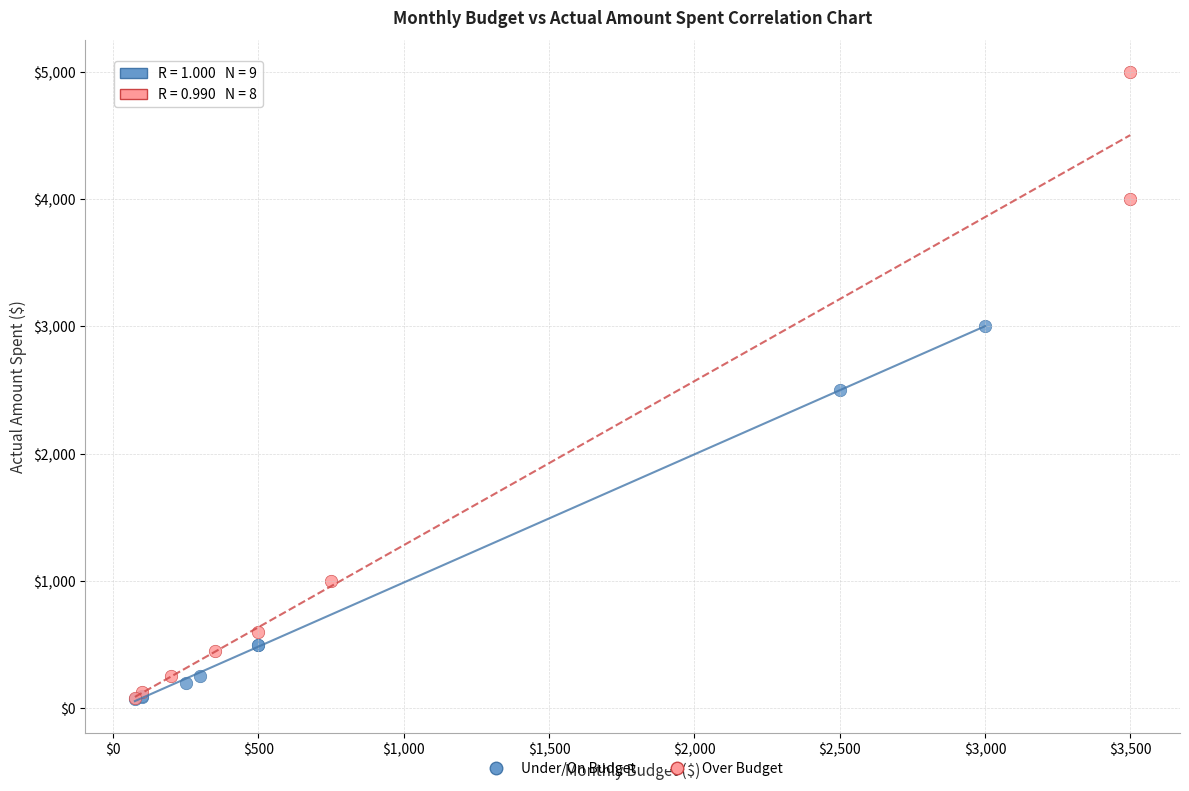

Which series has the widest spread of Y values?

Over Budget